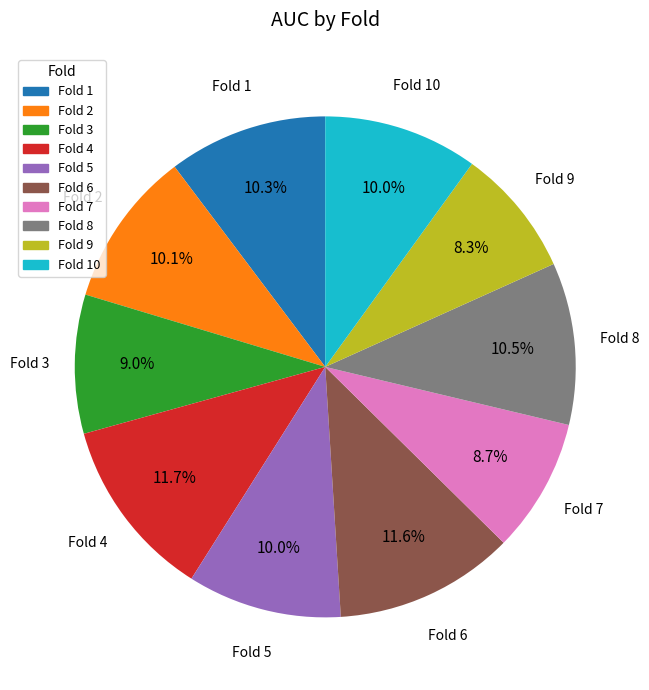

What is the total percentage of Fold 4 and Fold 6?

23.3%